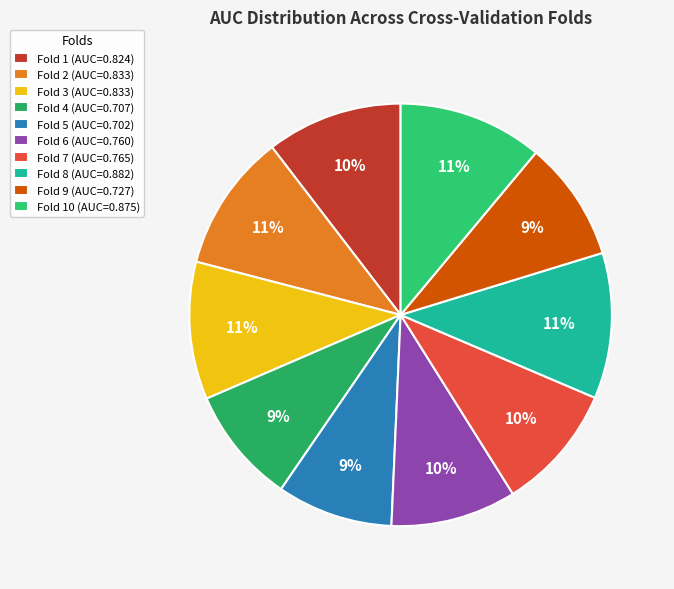

Count the number of slices in the pie.

10